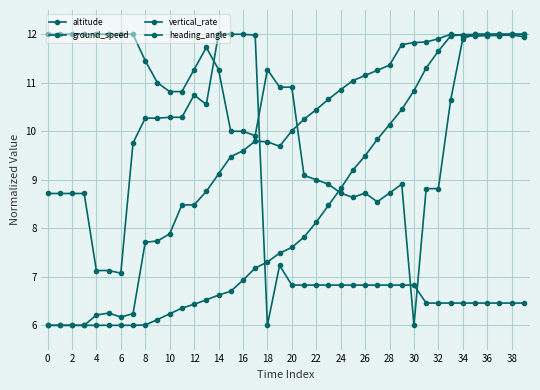

What is the average value of the ground_speed series?

9.6